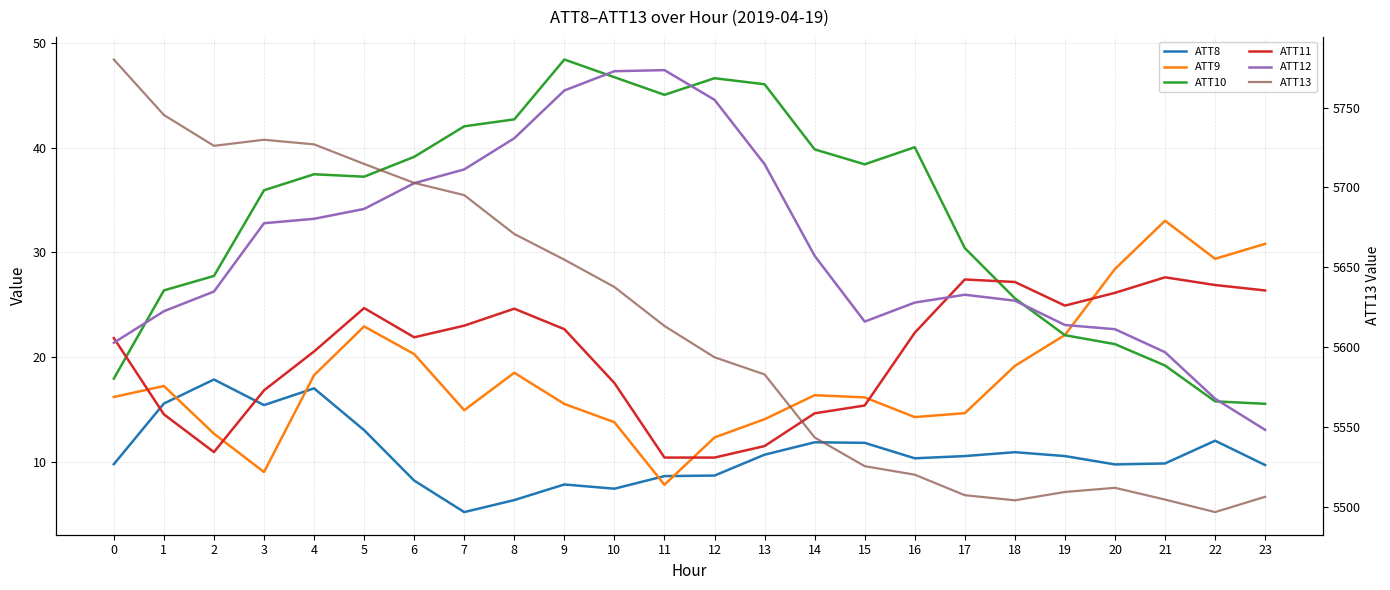

Reading right to left, transcribe all the data shown in this chart.

ATT8: 23=9.7	22=12.1	21=9.9	20=9.8	19=10.6	18=11.0	17=10.6	16=10.4	15=11.9	14=11.9	13=10.7	12=8.7	11=8.7	10=7.5	9=7.9	8=6.4	7=5.3	6=8.3	5=13.1	4=17.0	3=15.5	2=17.9	1=15.6	0=9.8
ATT9: 23=30.8	22=29.4	21=33.0	20=28.4	19=22.1	18=19.2	17=14.7	16=14.3	15=16.2	14=16.4	13=14.1	12=12.4	11=7.9	10=13.8	9=15.6	8=18.5	7=15.0	6=20.3	5=23.0	4=18.3	3=9.1	2=12.7	1=17.3	0=16.2
ATT10: 23=15.6	22=15.8	21=19.2	20=21.3	19=22.1	18=25.6	17=30.4	16=40.0	15=38.4	14=39.8	13=46.0	12=46.6	11=45.0	10=46.7	9=48.4	8=42.7	7=42.0	6=39.1	5=37.2	4=37.5	3=35.9	2=27.8	1=26.4	0=18.0
ATT11: 23=26.4	22=26.9	21=27.6	20=26.1	19=24.9	18=27.2	17=27.4	16=22.3	15=15.4	14=14.7	13=11.5	12=10.5	11=10.5	10=17.6	9=22.7	8=24.6	7=23.0	6=21.9	5=24.7	4=20.6	3=16.9	2=11.0	1=14.6	0=21.8
ATT12: 23=13.1	22=16.1	21=20.5	20=22.7	19=23.1	18=25.4	17=26.0	16=25.2	15=23.4	14=29.7	13=38.4	12=44.5	11=47.4	10=47.3	9=45.4	8=40.9	7=37.9	6=36.6	5=34.1	4=33.2	3=32.8	2=26.3	1=24.4	0=21.4
ATT13: 23=5506.2	22=5496.6	21=5504.5	20=5511.8	19=5509.2	18=5504.0	17=5507.2	16=5520.1	15=5525.4	14=5543.4	13=5582.9	12=5593.6	11=5613.2	10=5637.6	9=5654.8	8=5670.9	7=5695.2	6=5702.9	5=5714.8	4=5727.0	3=5729.9	2=5726.1	1=5745.4	0=5780.2